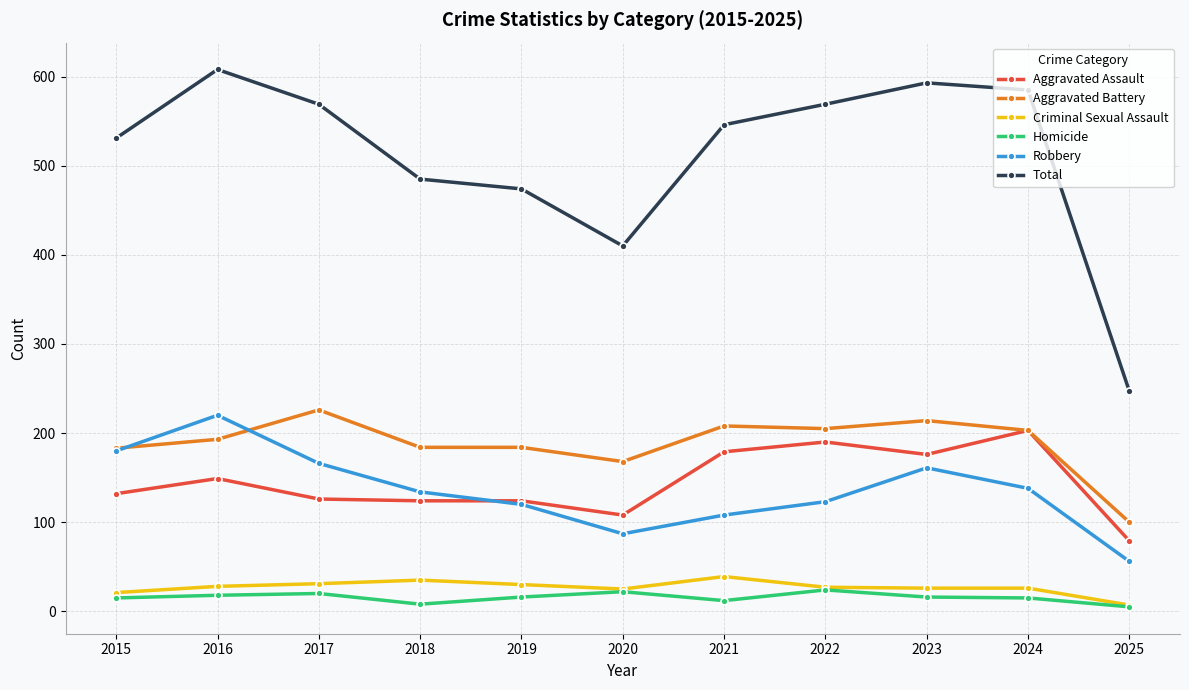

What is the maximum value shown in the chart?

608